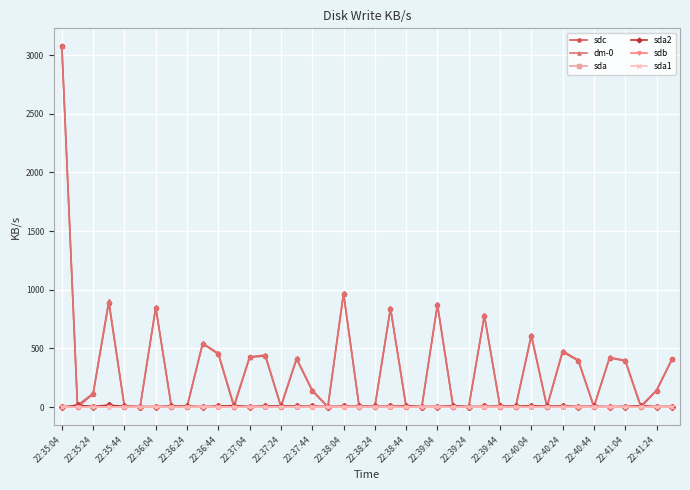

Does the chart have visible grid lines?

Yes